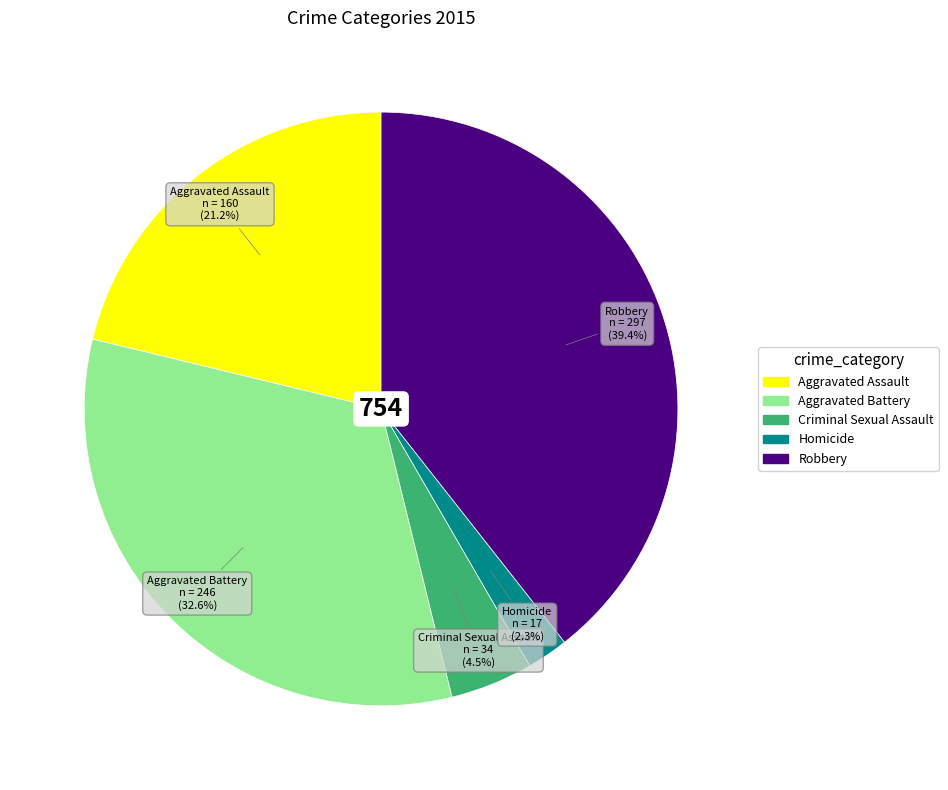

Which slice is the smallest?

Homicide